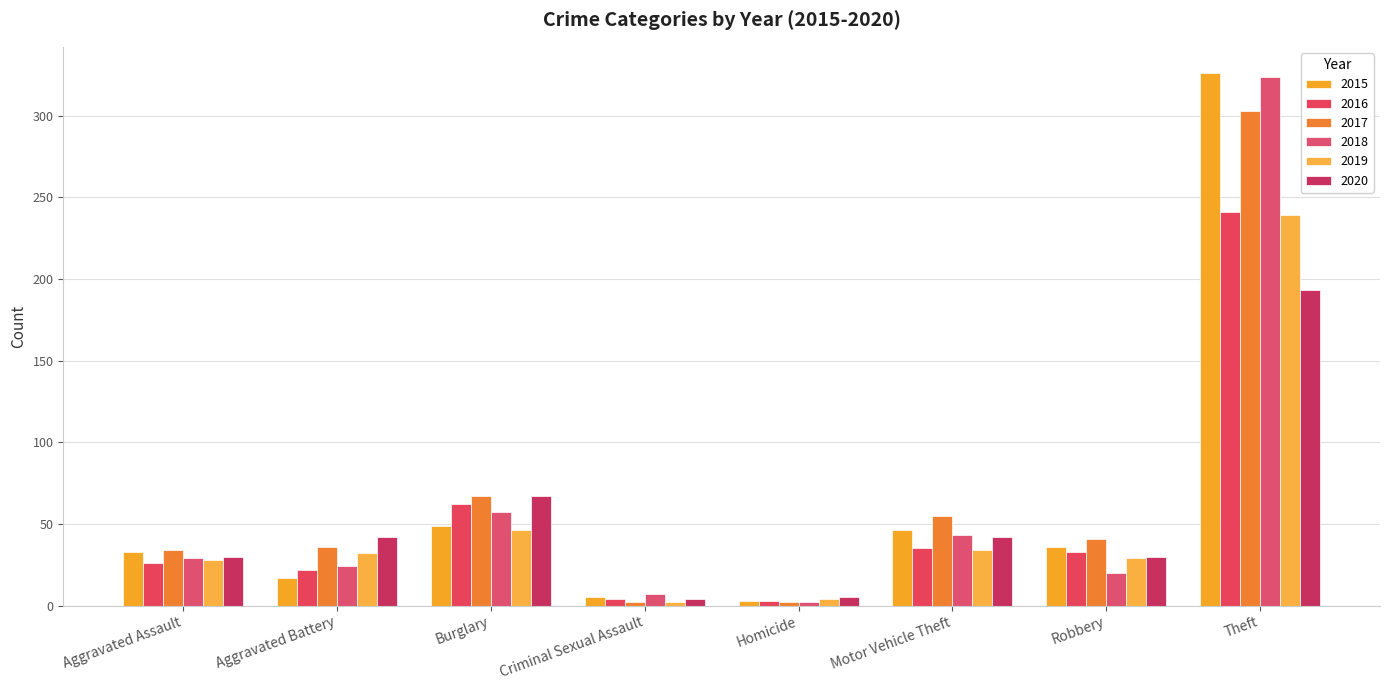

What is the difference between the highest and lowest values at Aggravated Assault?

8